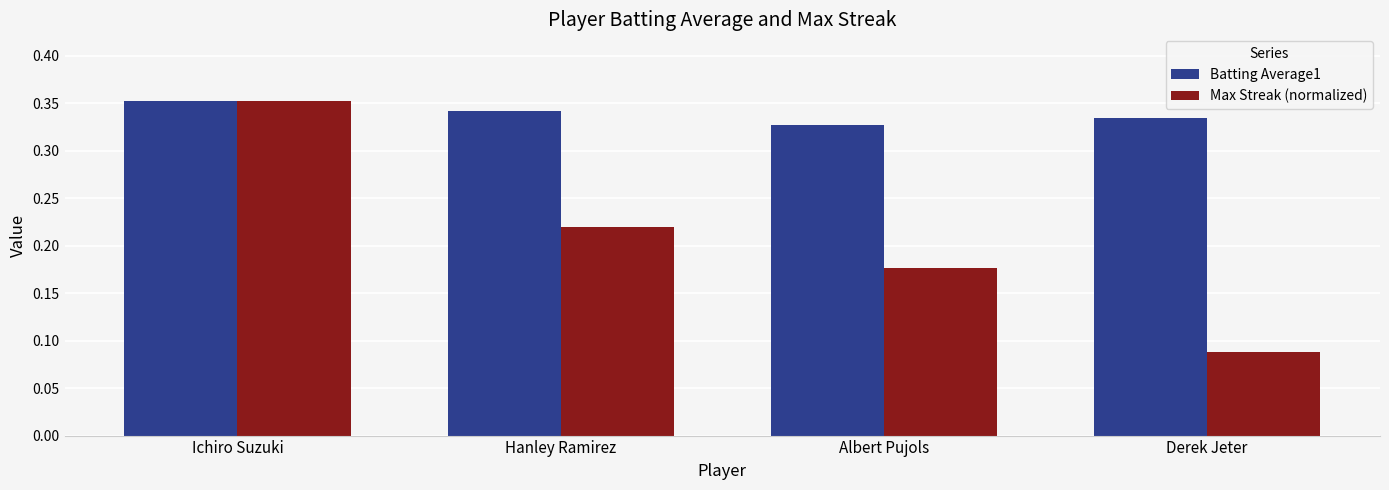

Does the chart contain any negative values?

No